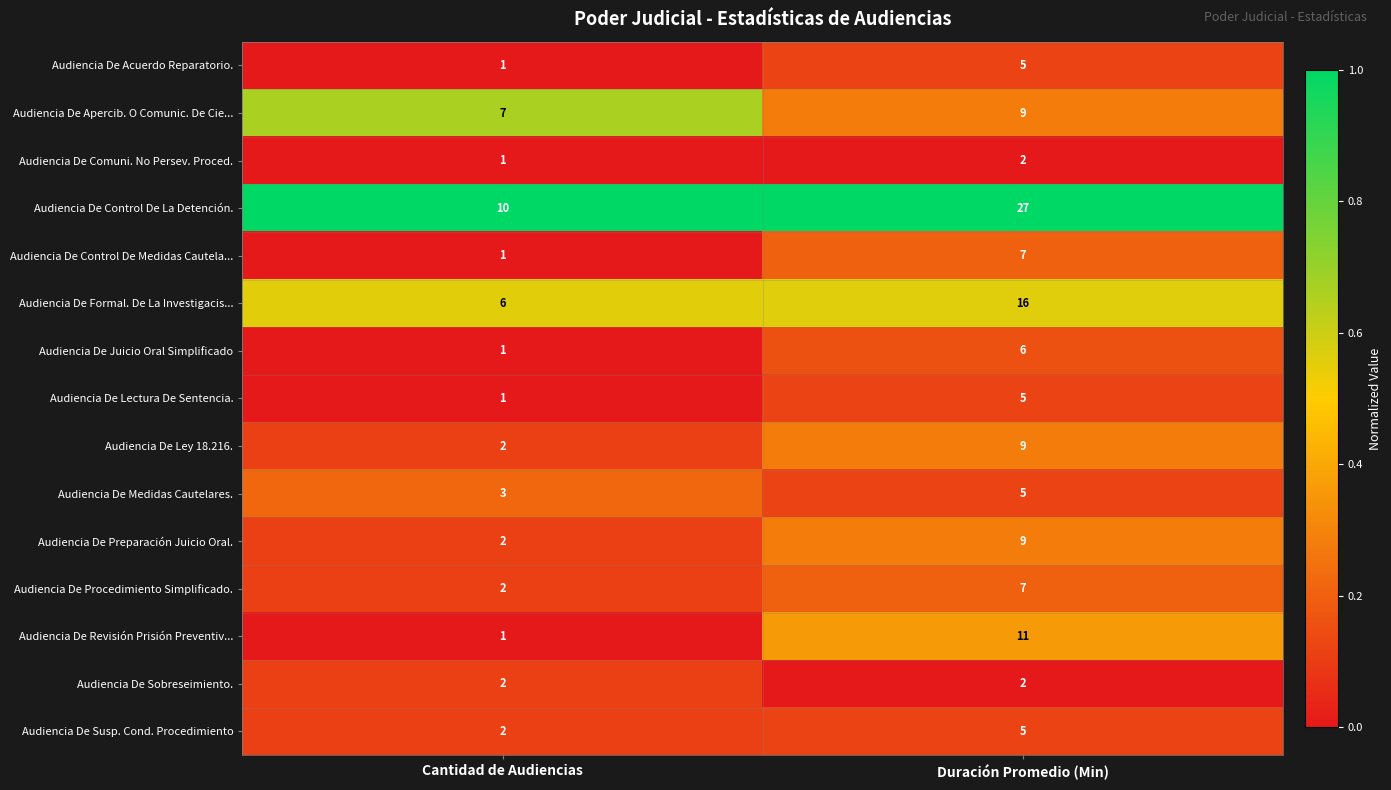

What is the average value of the Audiencia De Preparación Juicio Oral. series?

6